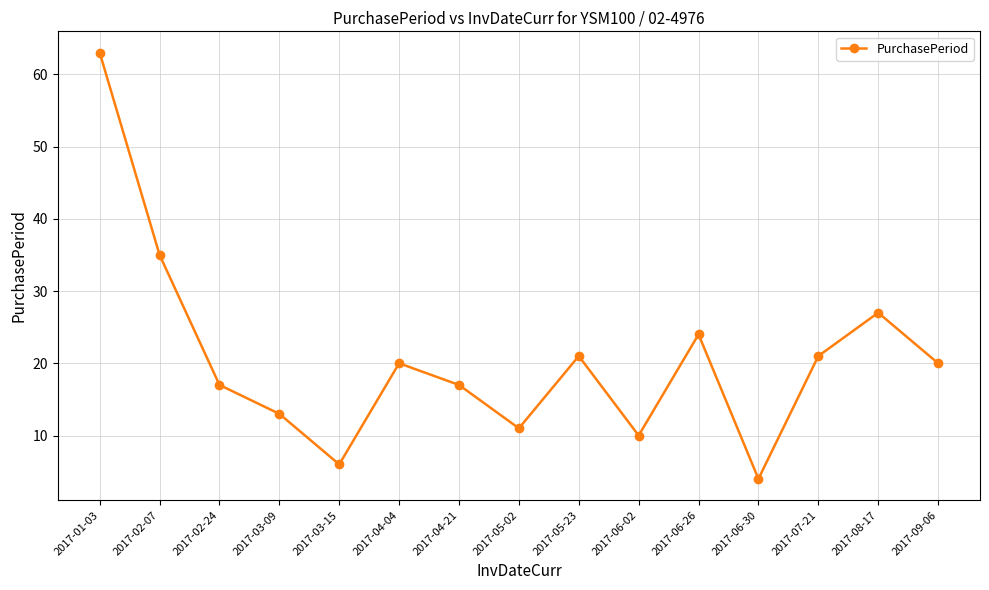

How many points are lower than both their immediate neighbors (excluding endpoints)?

4